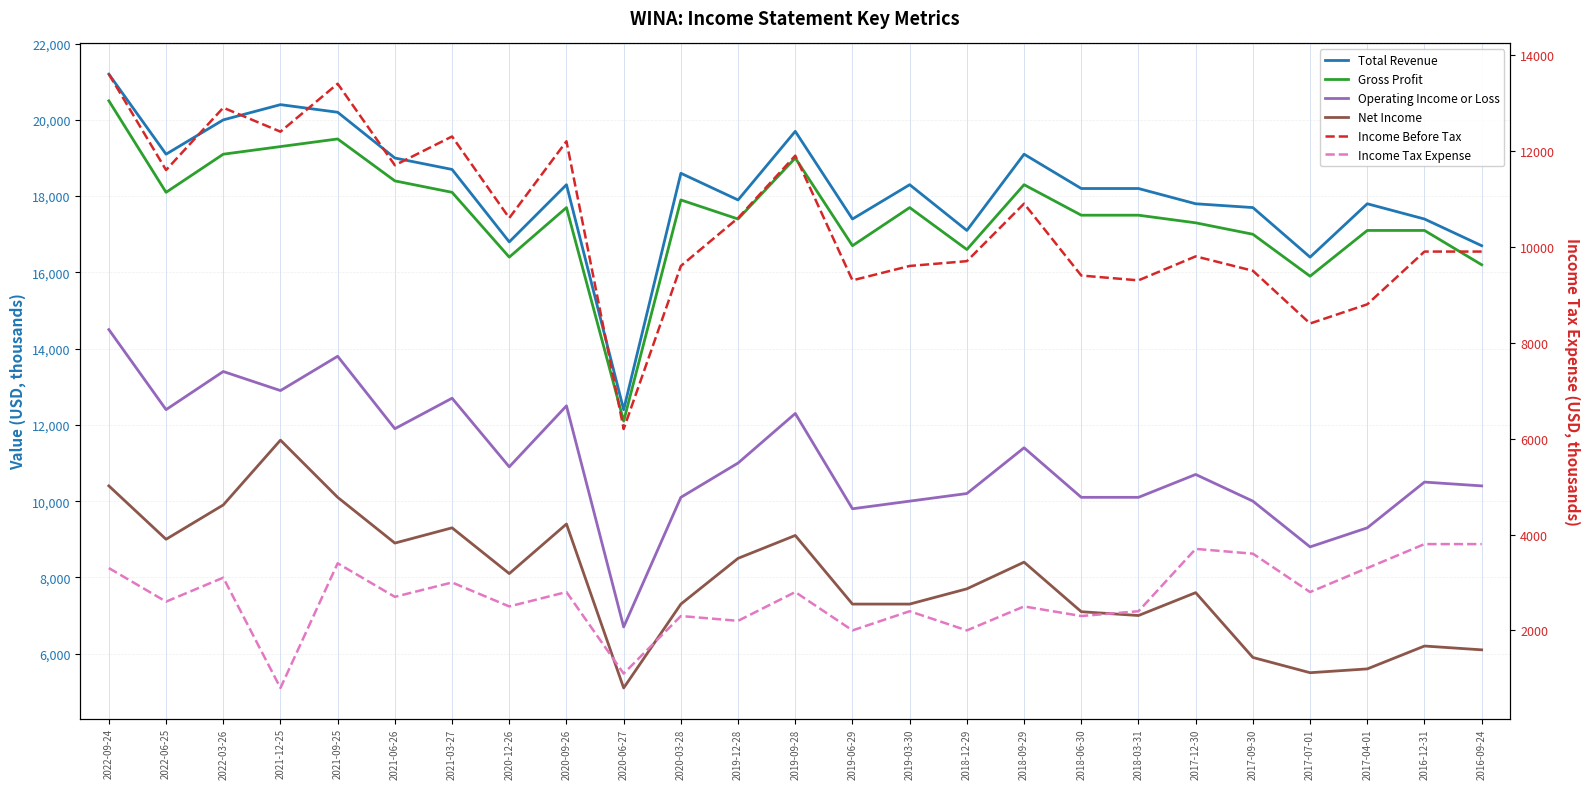

How many data points does each series have?

25